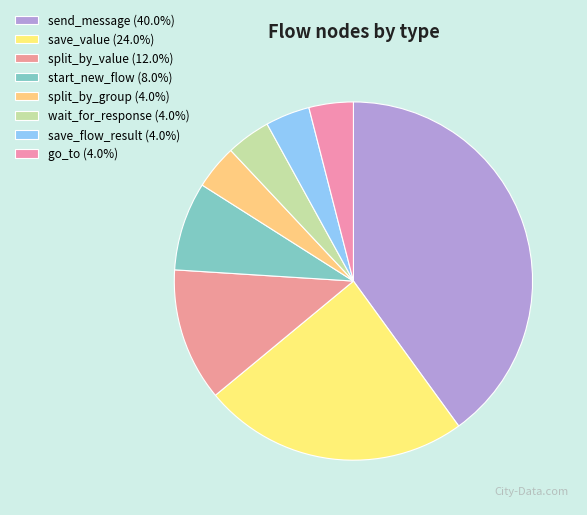

How many slices are in this pie chart?

8